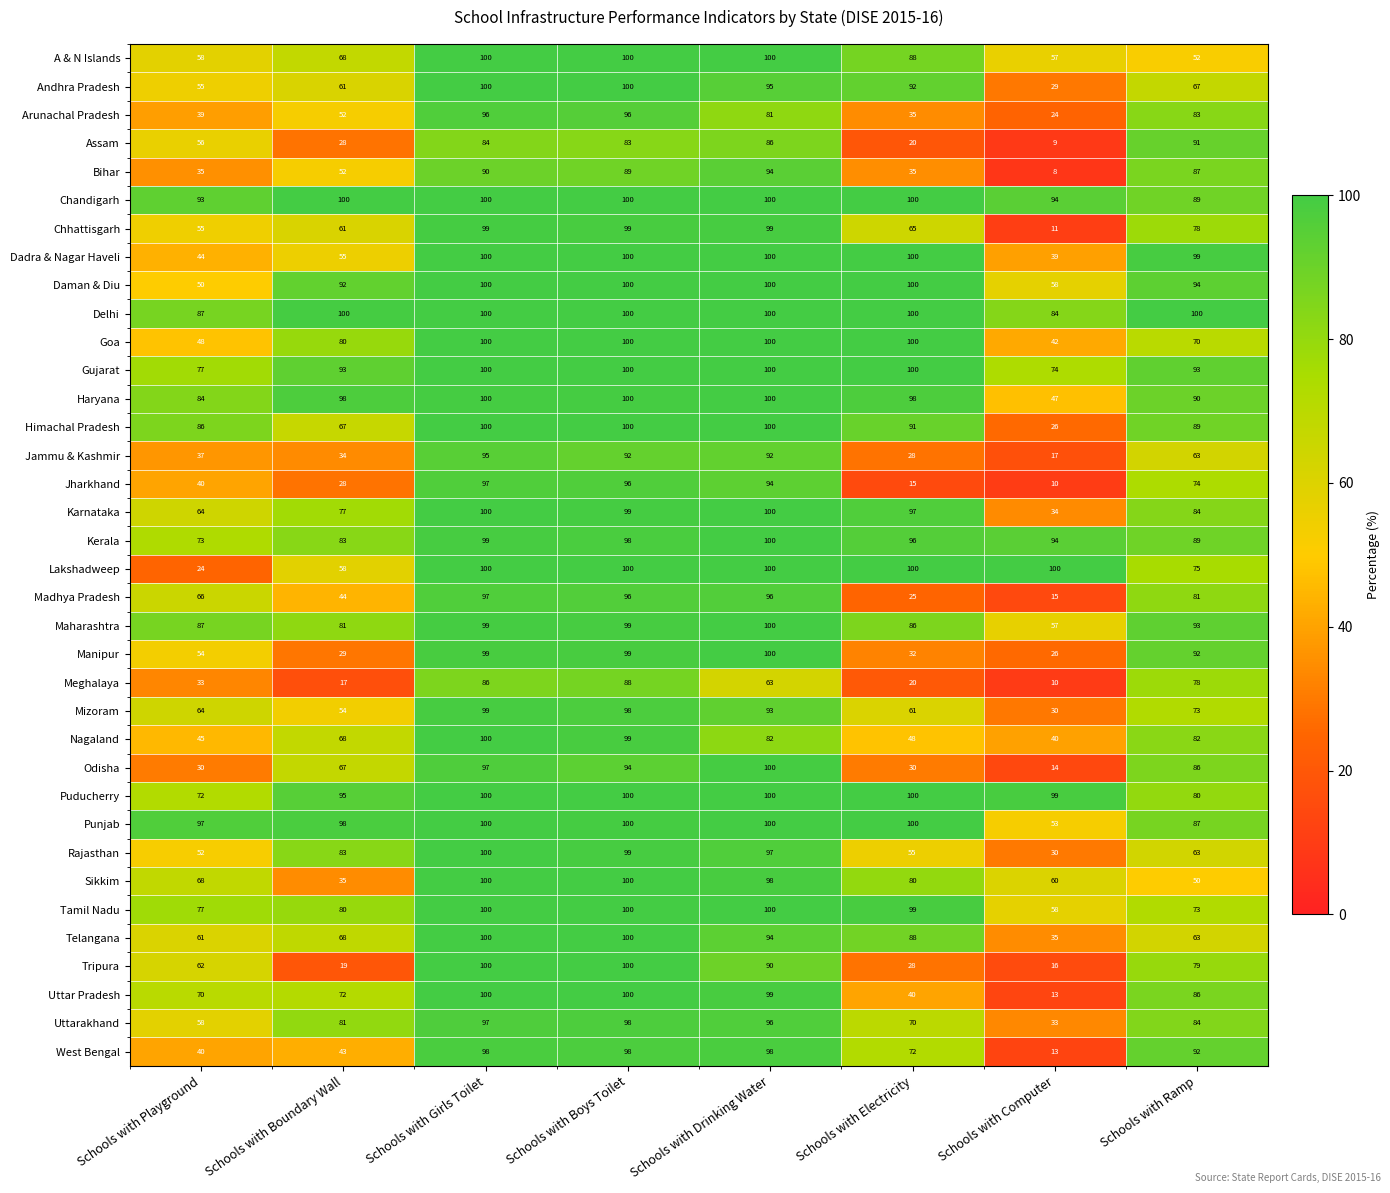

Is it true that Puducherry equals 51 at Schools with Boundary Wall?

False